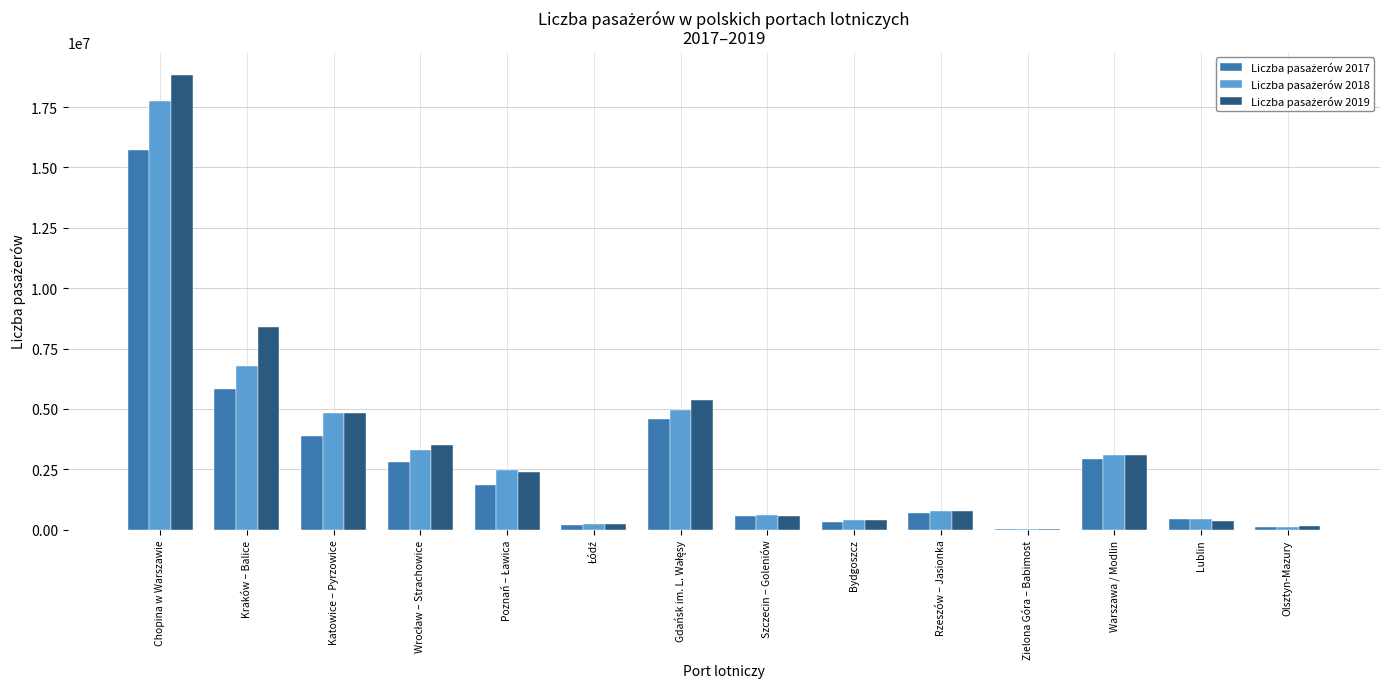

Which category has the highest value across all series?

Chopina w Warszawie